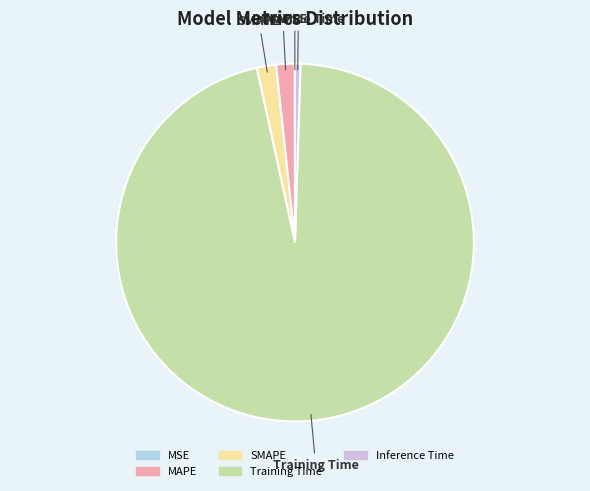

Is there a majority slice in this chart?

Yes